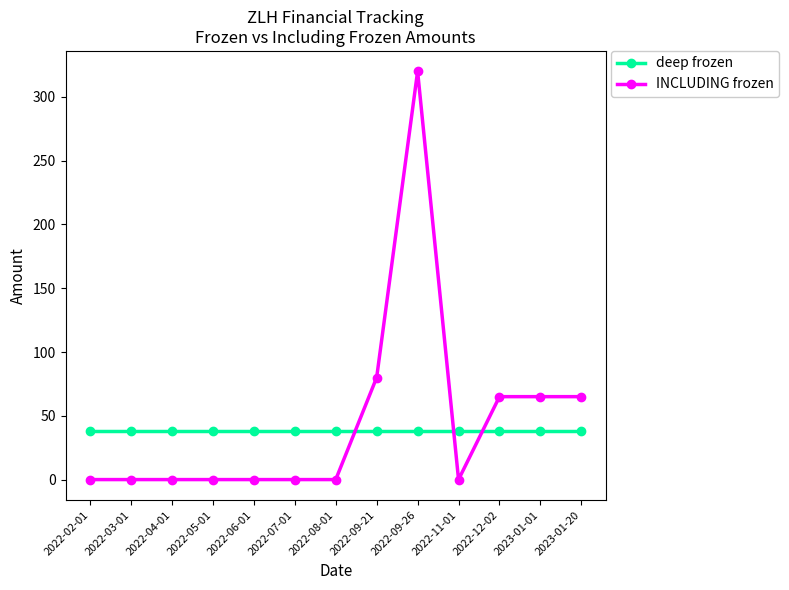

What is the minimum value for deep frozen?

38